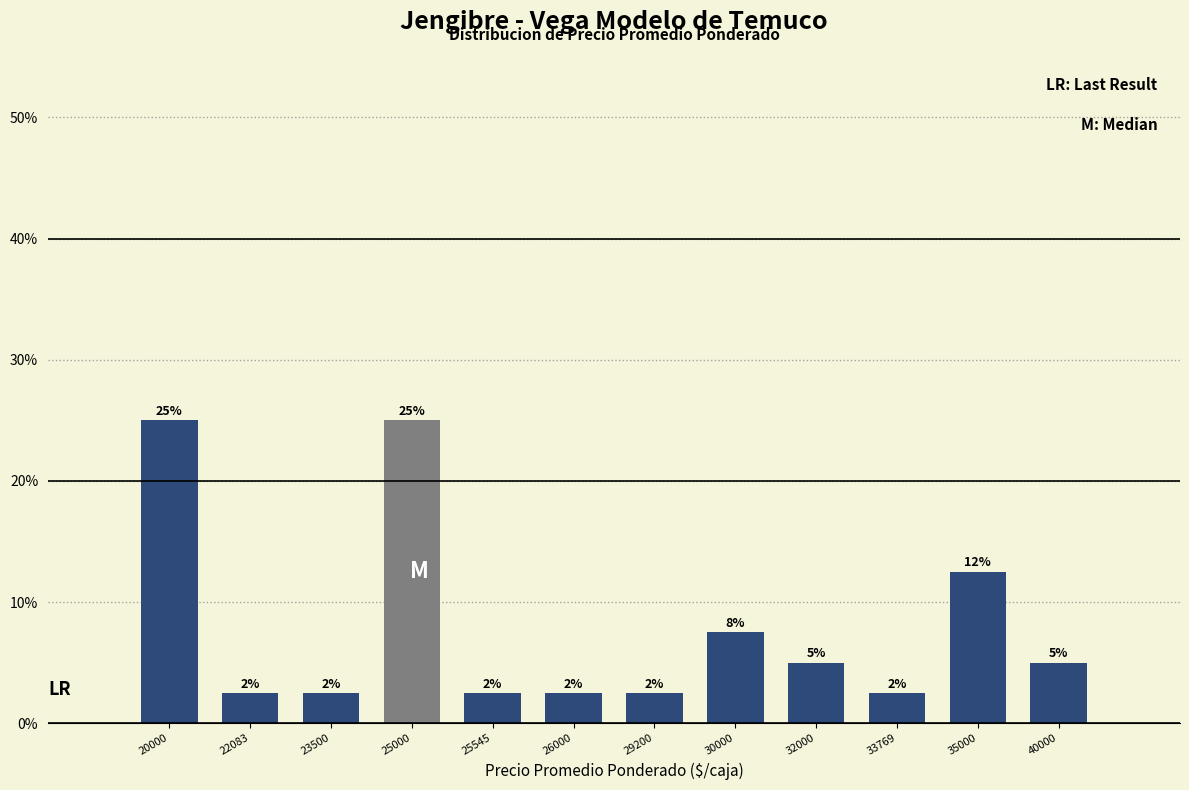

What is the sum of the values at 26000 and 25000?

0.3